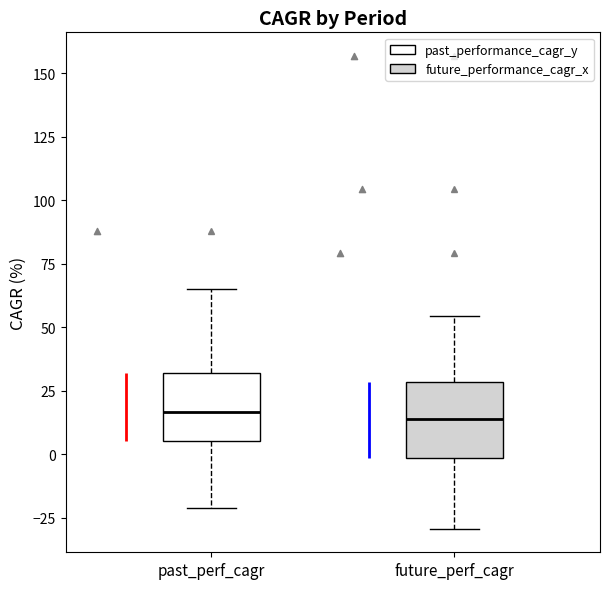

Where is the lower edge of the box for past_perf_cagr on the y-axis? The values are not printed on the chart, so give them approximately, as read against the axis.

5